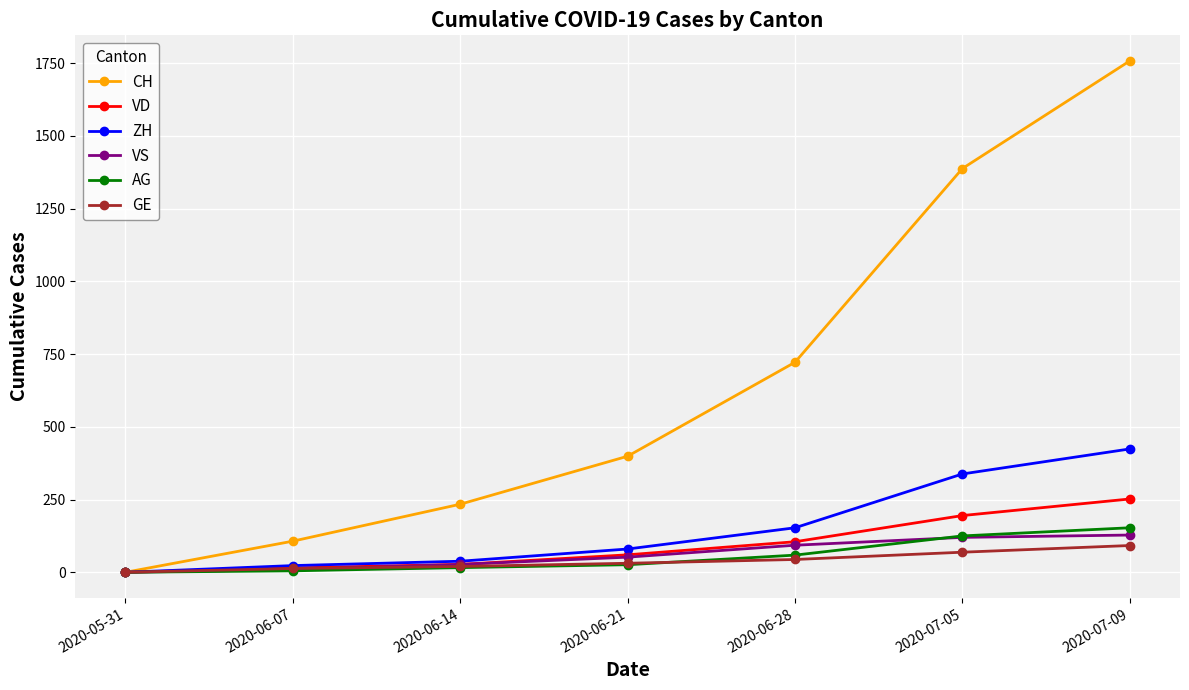

Which series changed the most between 2020-05-31 and 2020-06-14?

CH